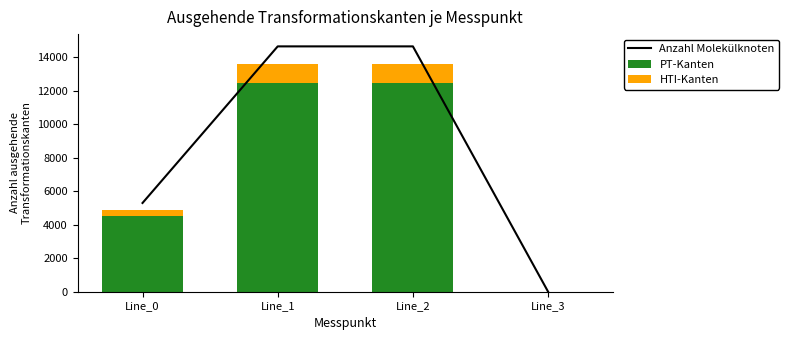

Reading left to right, extract all data points from this chart.

Anzahl Molekülknoten: 5296.5	14642.4	14642.4	0.0
PT-Kanten: 4514.5	12480.7	12480.7	0.0
HTI-Kanten: 391.0	1080.9	1080.9	0.0